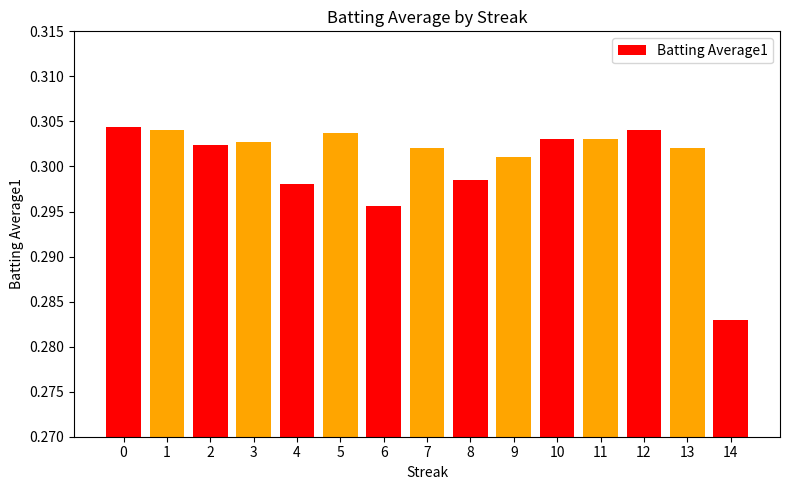

True or false: the data shows 0.4 at 5.

False